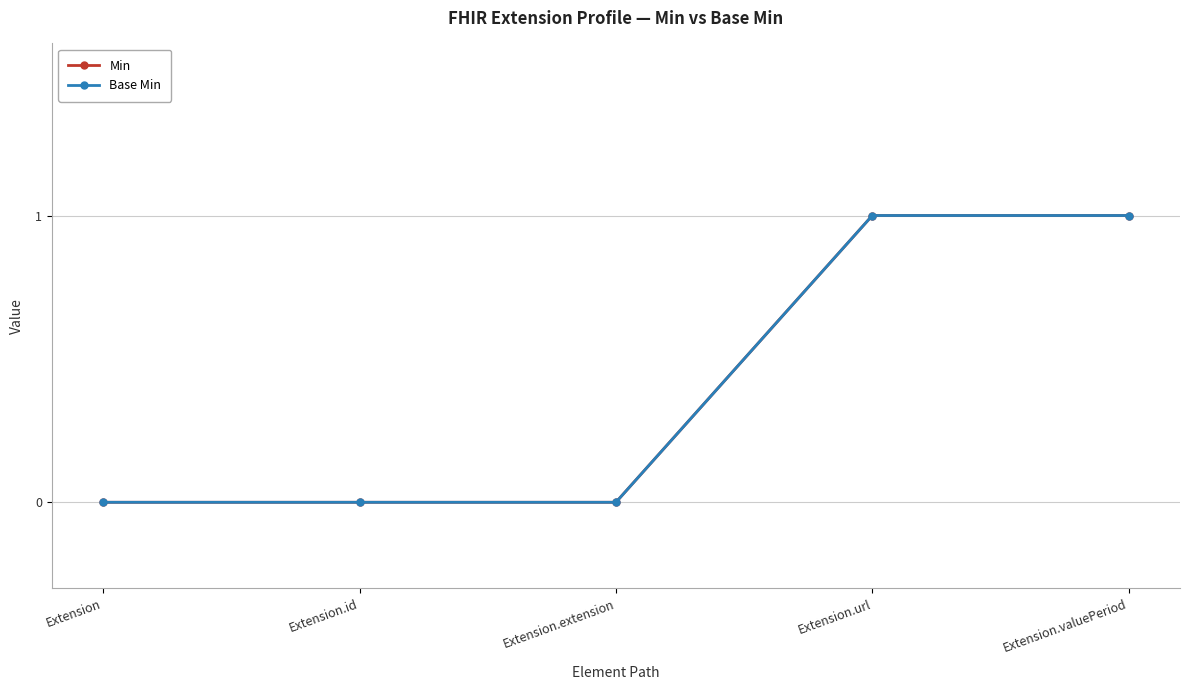

Which label corresponds to the largest value in the chart?

Extension.url